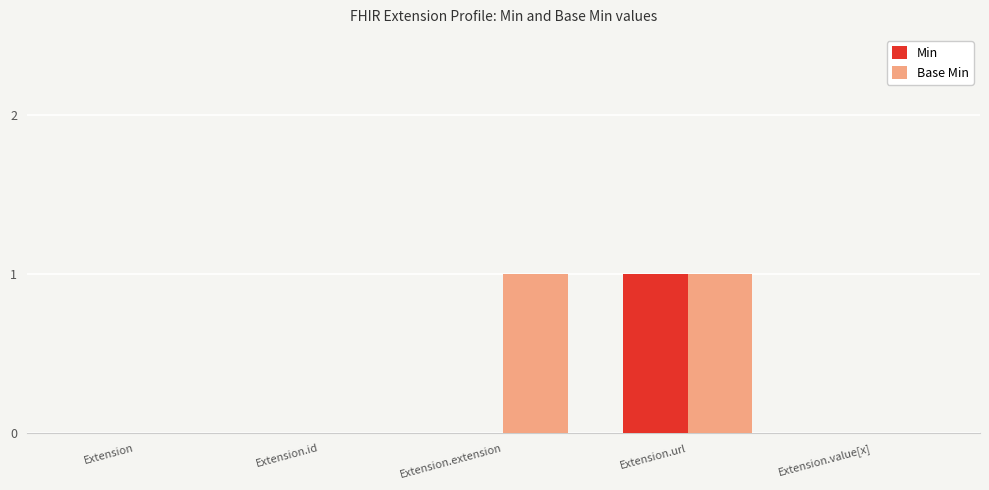

Reading left to right, list all the values displayed in this chart.

Min: Extension=0	Extension.id=0	Extension.extension=0	Extension.url=1	Extension.value[x]=0
Base Min: Extension=0	Extension.id=0	Extension.extension=1	Extension.url=1	Extension.value[x]=0